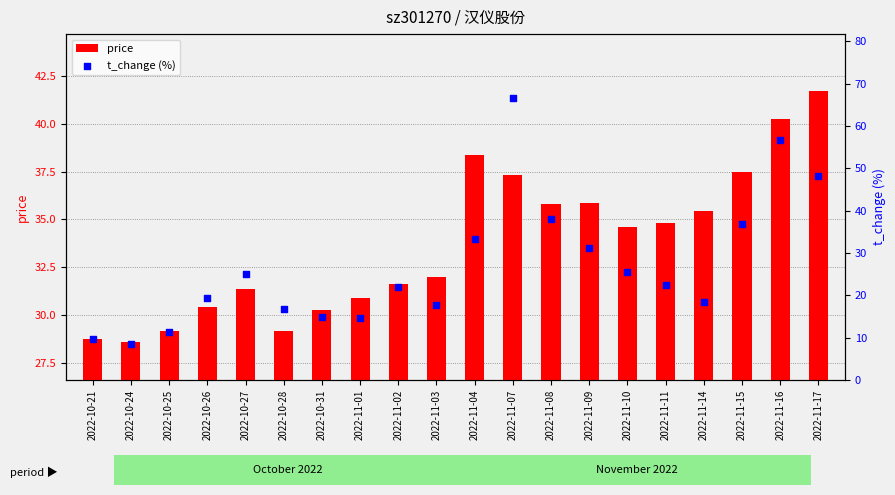

What are all the series names shown in the legend?

price, t_change (%)